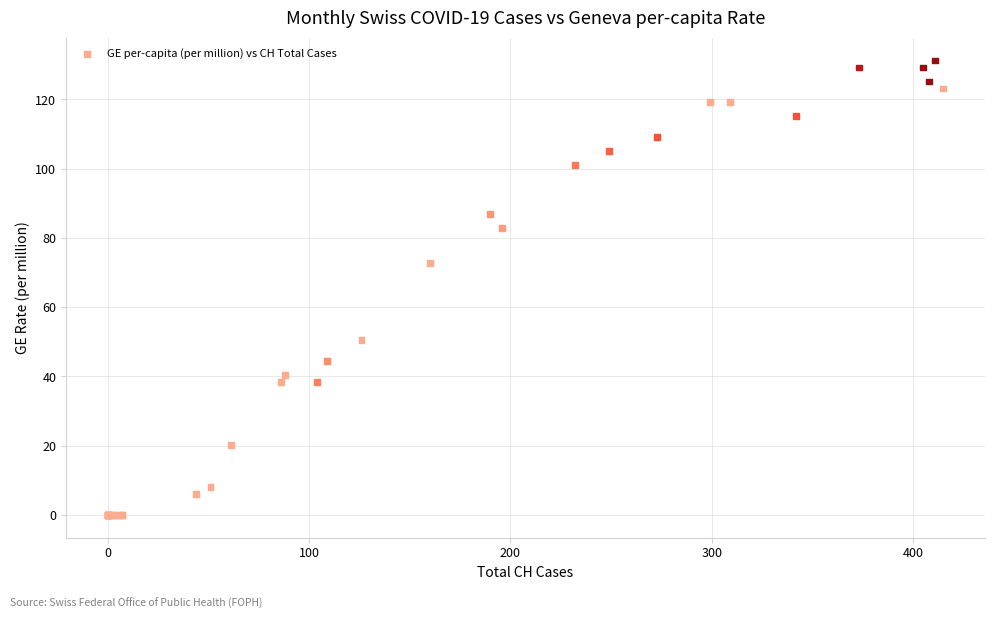

What Y value in the scatter plot is closest to 65?

72.7